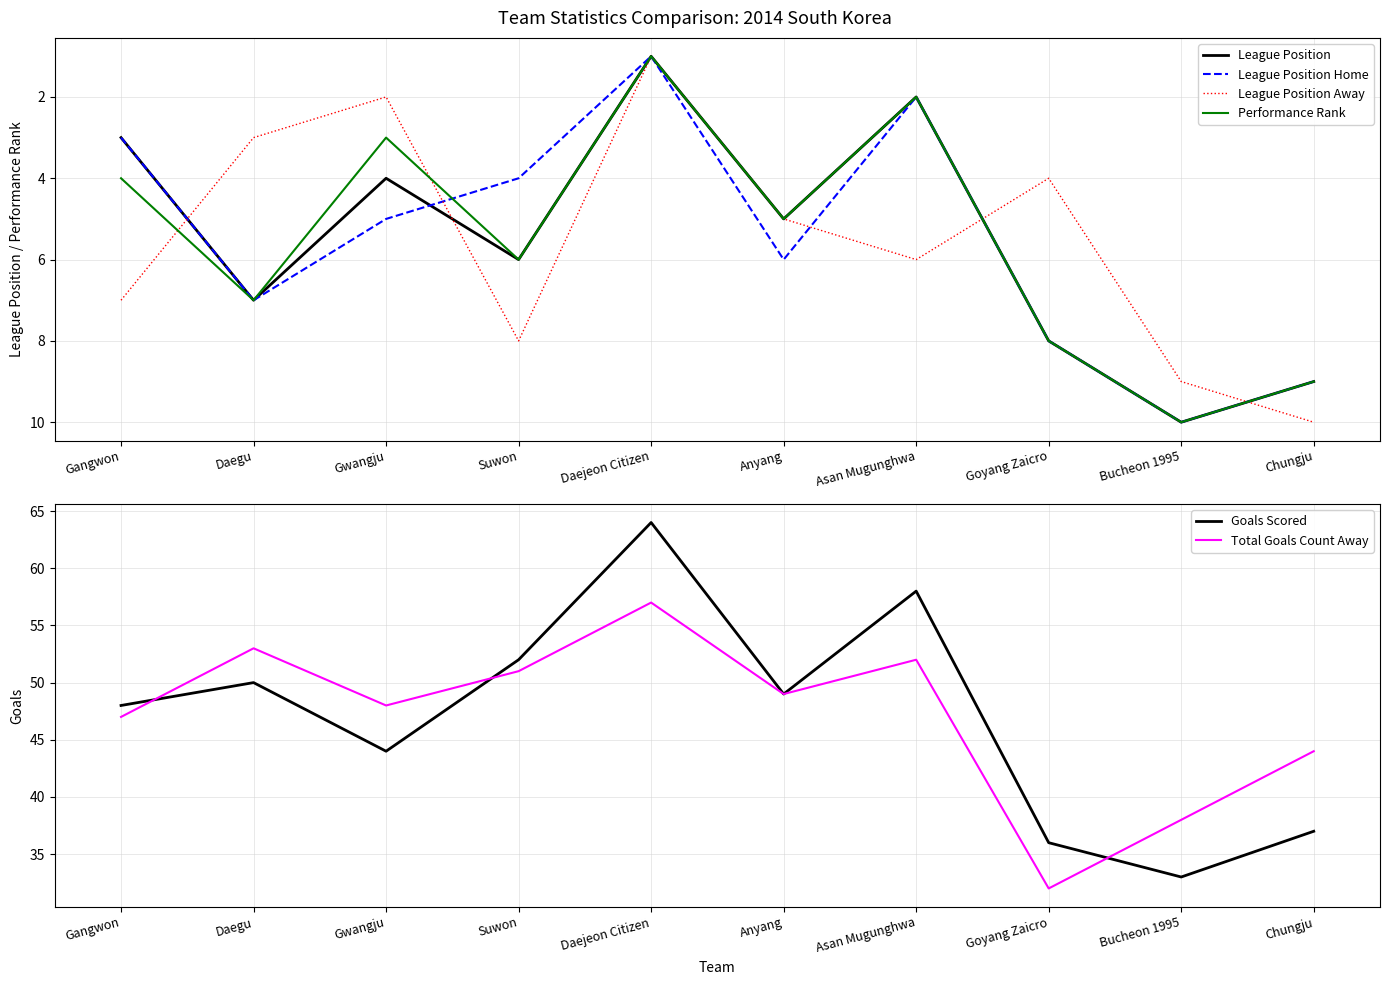

How many lines are shown in the chart?

6